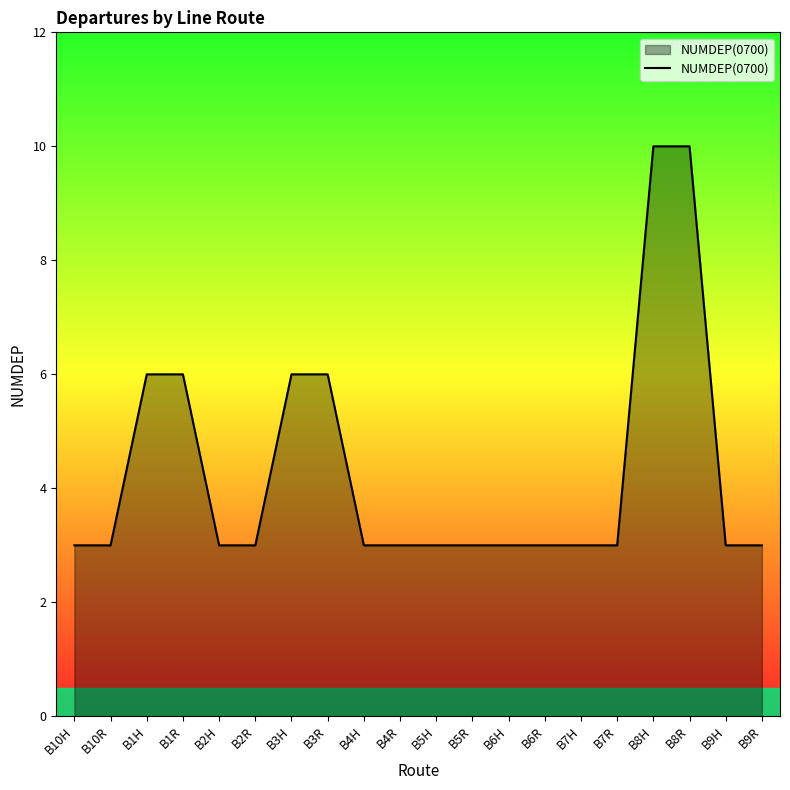

Reading left to right, list all the values displayed in this chart.

B10H=3	B10R=3	B1H=6	B1R=6	B2H=3	B2R=3	B3H=6	B3R=6	B4H=3	B4R=3	B5H=3	B5R=3	B6H=3	B6R=3	B7H=3	B7R=3	B8H=10	B8R=10	B9H=3	B9R=3